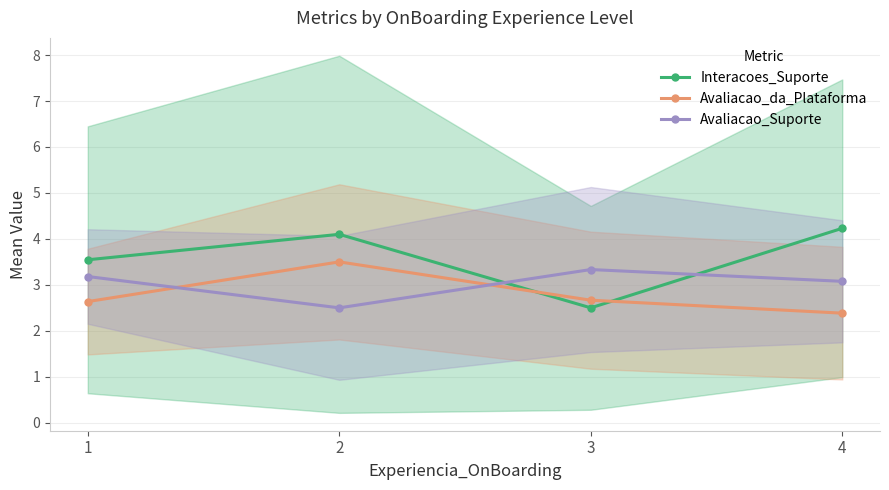

At which label does Avaliacao_Suporte reach its minimum?

2